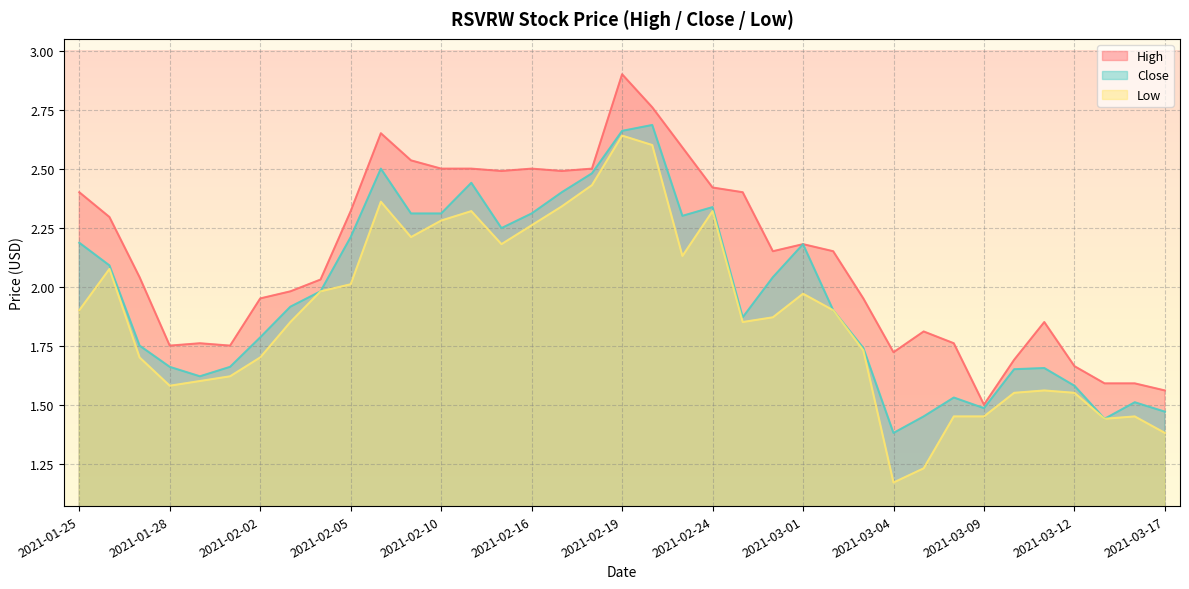

What are all the series names shown in the legend?

High, Close, Low